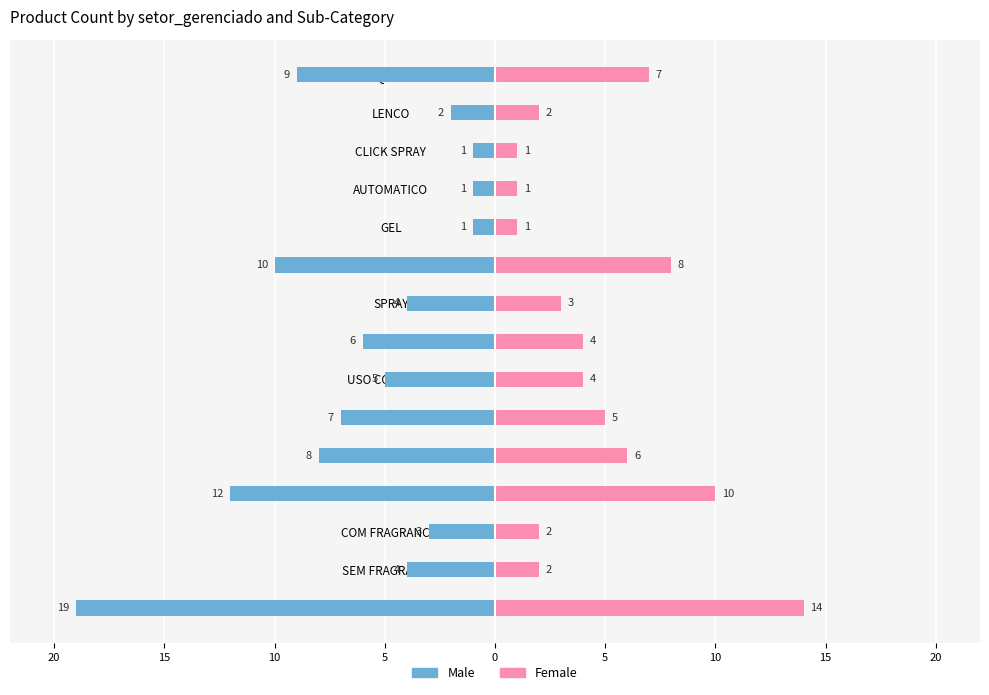

Does the chart contain stacked bars?

No